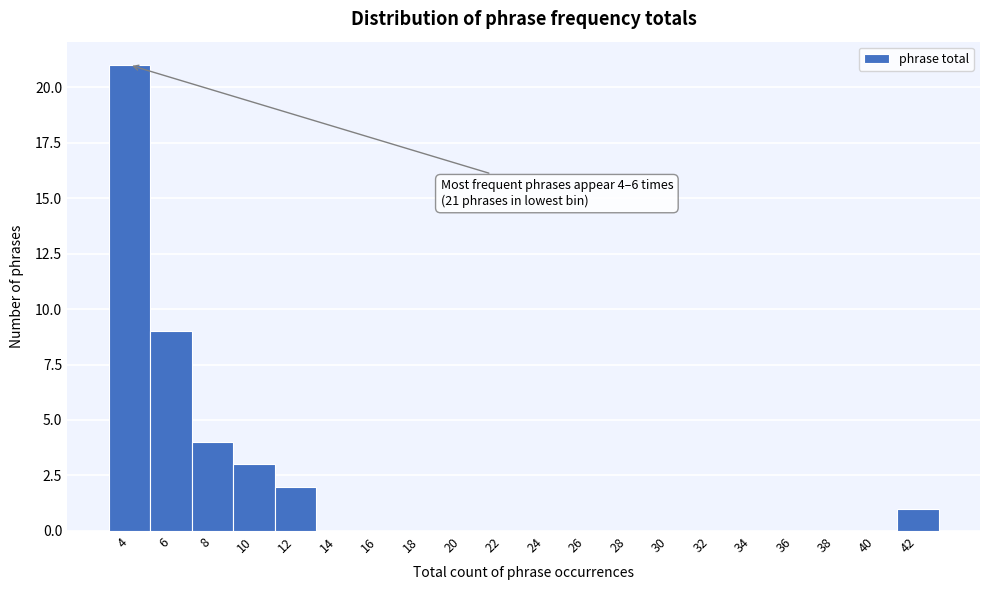

Reading left to right, what are all the values shown in this chart?

4=21	6=9	8=4	10=3	12=2	14=0	16=0	18=0	20=0	22=0	24=0	26=0	28=0	30=0	32=0	34=0	36=0	38=0	40=0	42=1